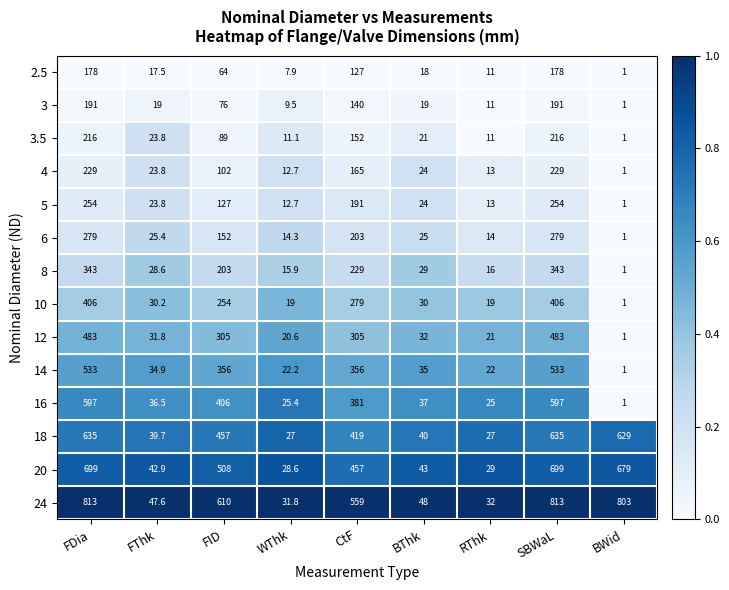

What is the difference between the maximum and minimum values in the 14 series?

532.0